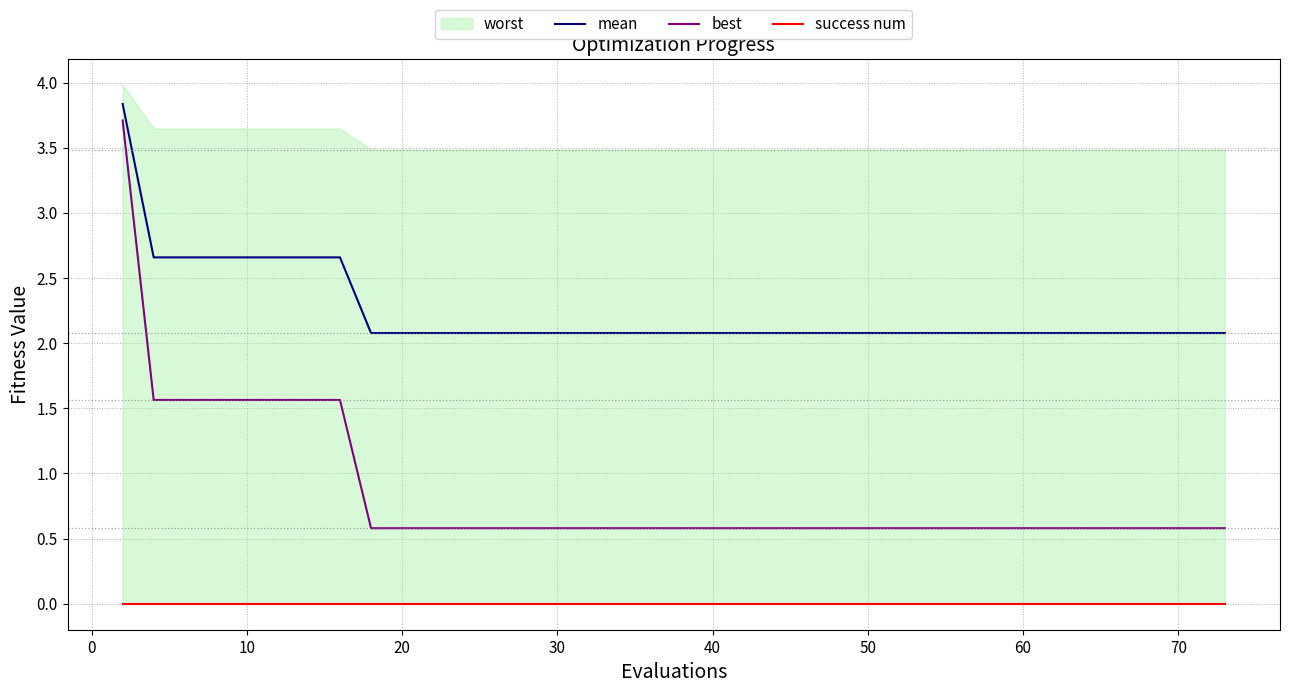

True or false: best and mean cross at least once.

False